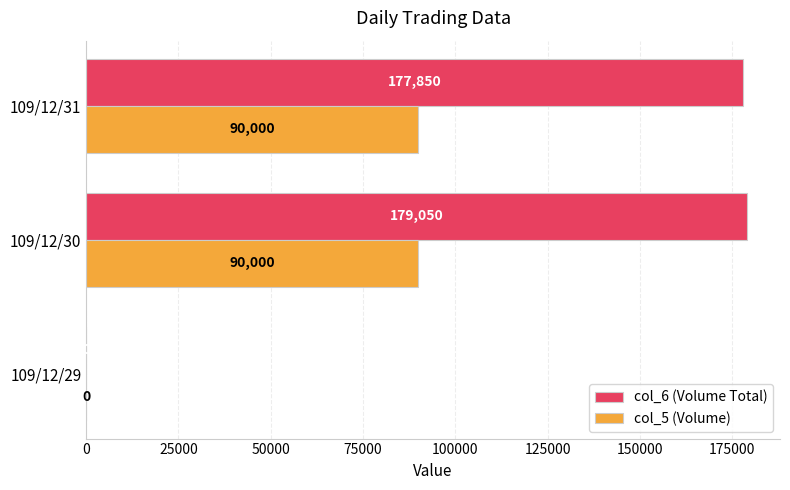

The col_5 (Volume) series shows 32311 at 109/12/29. True or false?

False